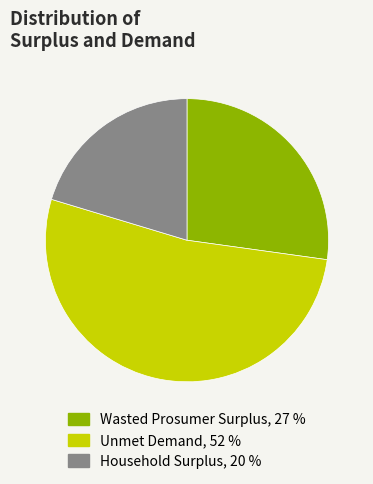

Rank the categories by value from highest to lowest.

Unmet Demand, Wasted Prosumer Surplus, Household Surplus